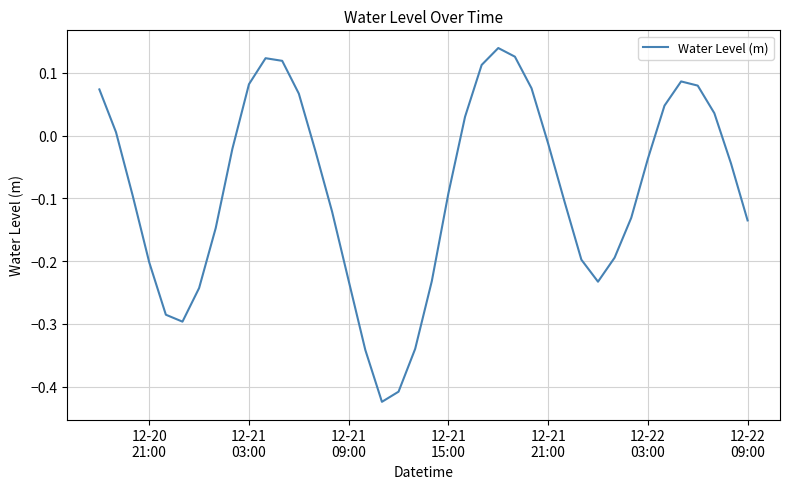

What is the difference between the maximum and minimum values?

0.6